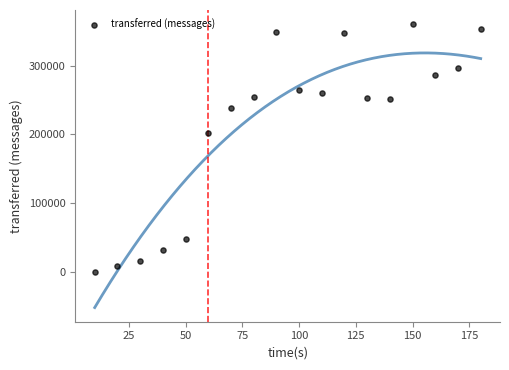

What Y value in the scatter plot is closest to 180210?

201620